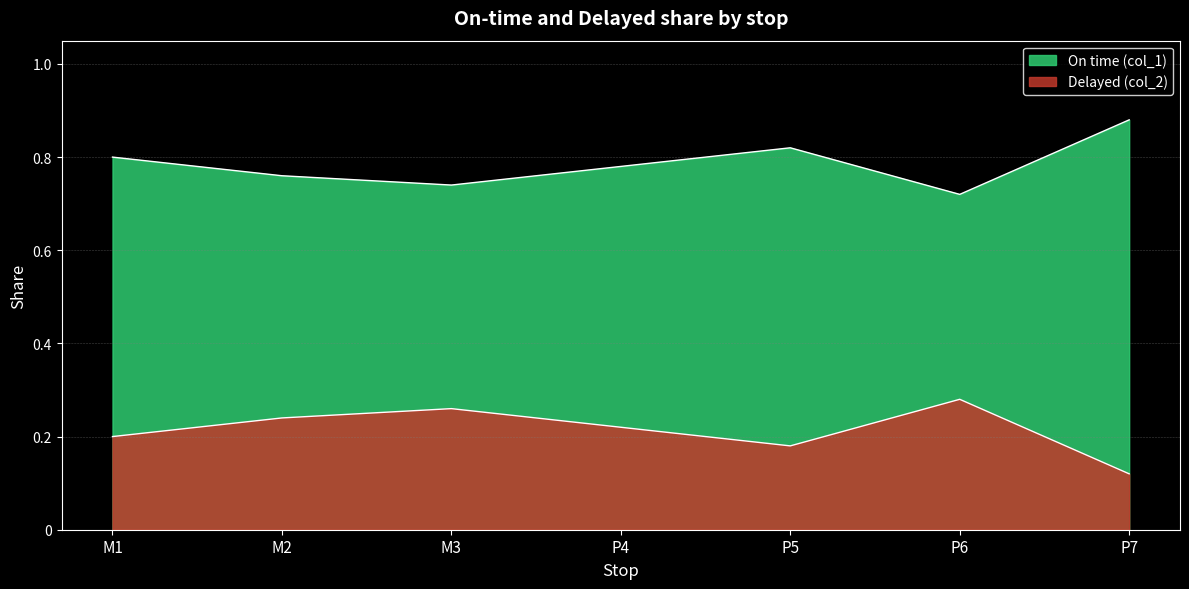

Is the value of Delayed (col_2) at P7 greater than the value of On time (col_1) at P7?

No